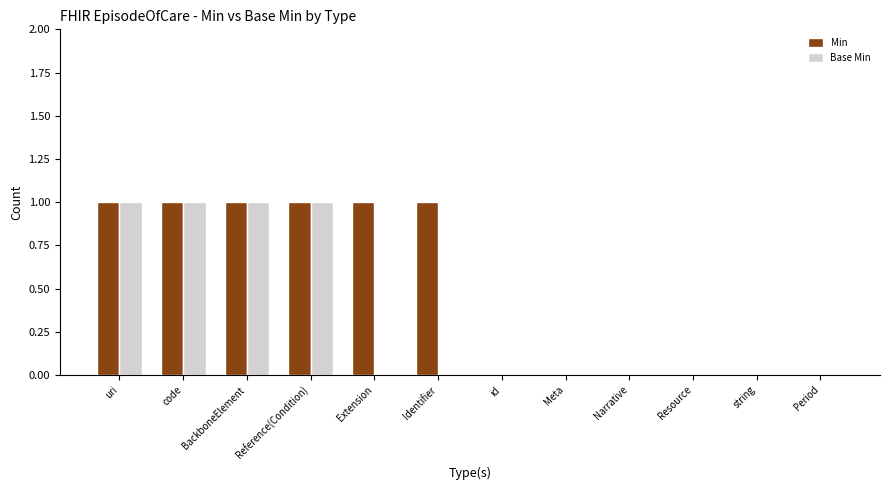

Is it true that Base Min equals 1 at id?

False